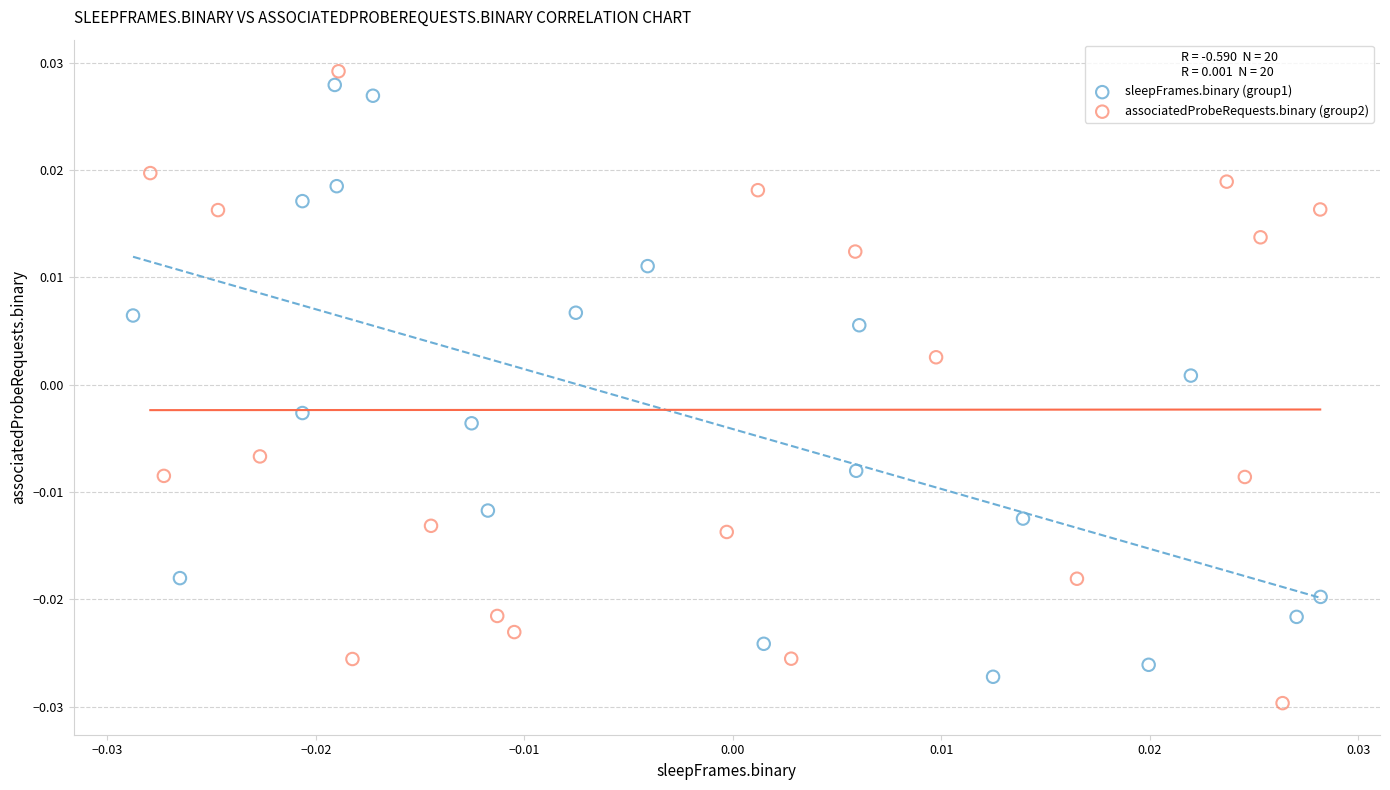

What are all the series names shown in the legend?

sleepFrames.binary (group1), associatedProbeRequests.binary (group2)